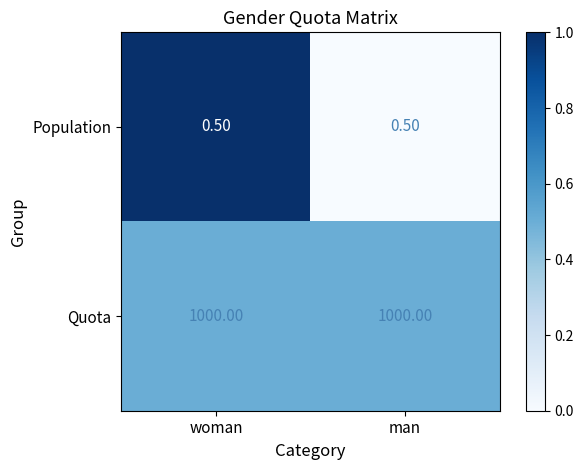

How many categories are shown in the chart?

2